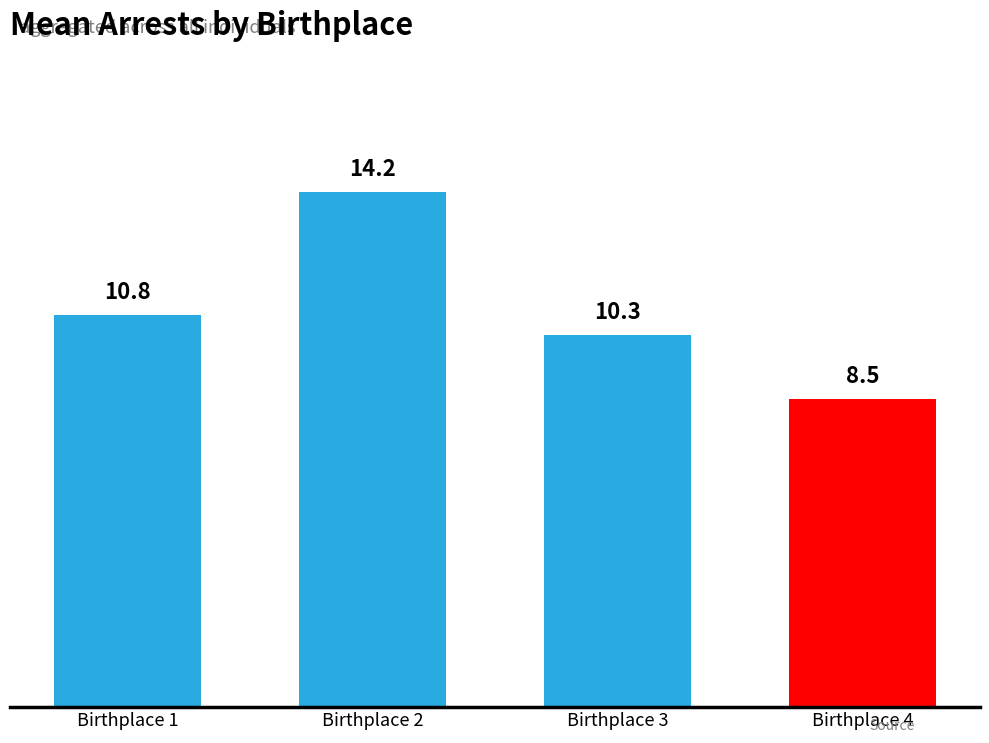

The value at Birthplace 2 is 14.2. True or false?

True